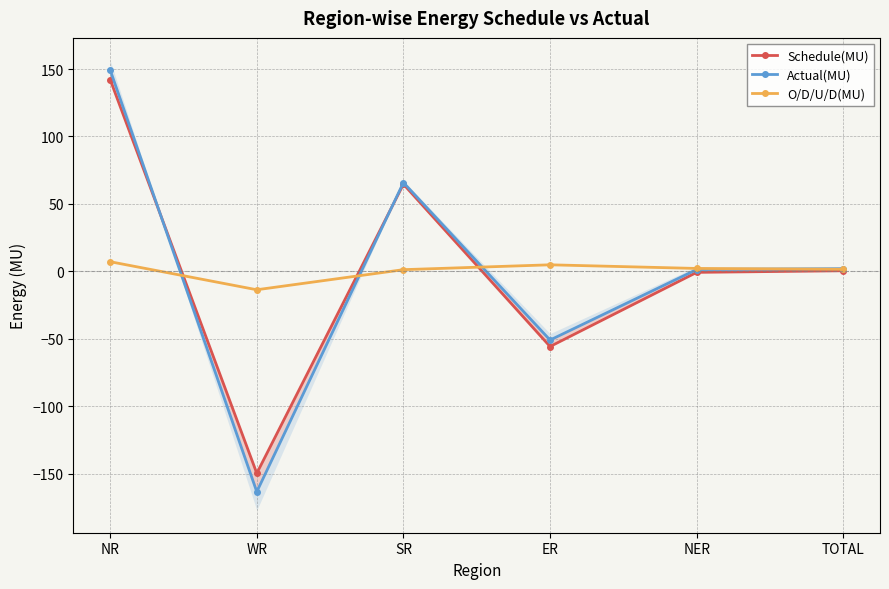

At which label does Schedule(MU) reach its minimum?

WR